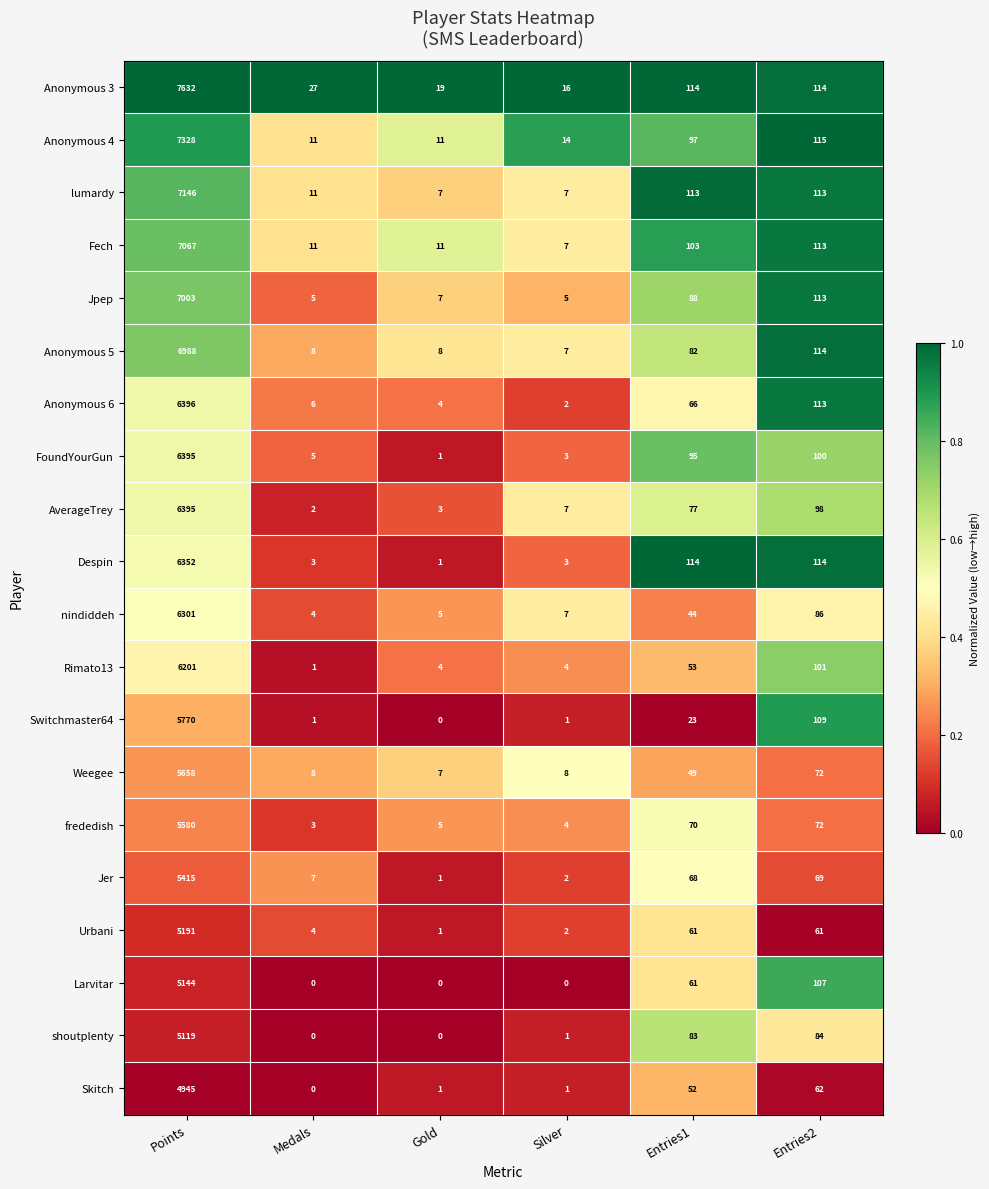

Is the value of Weegee at Gold greater than the value of Anonymous 3 at Points?

No